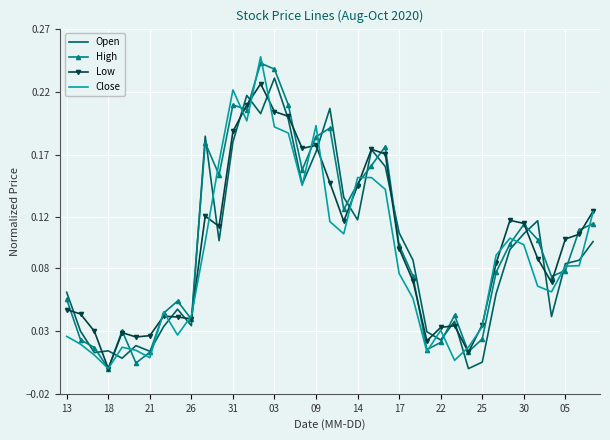

Which series has the widest spread of values?

Close